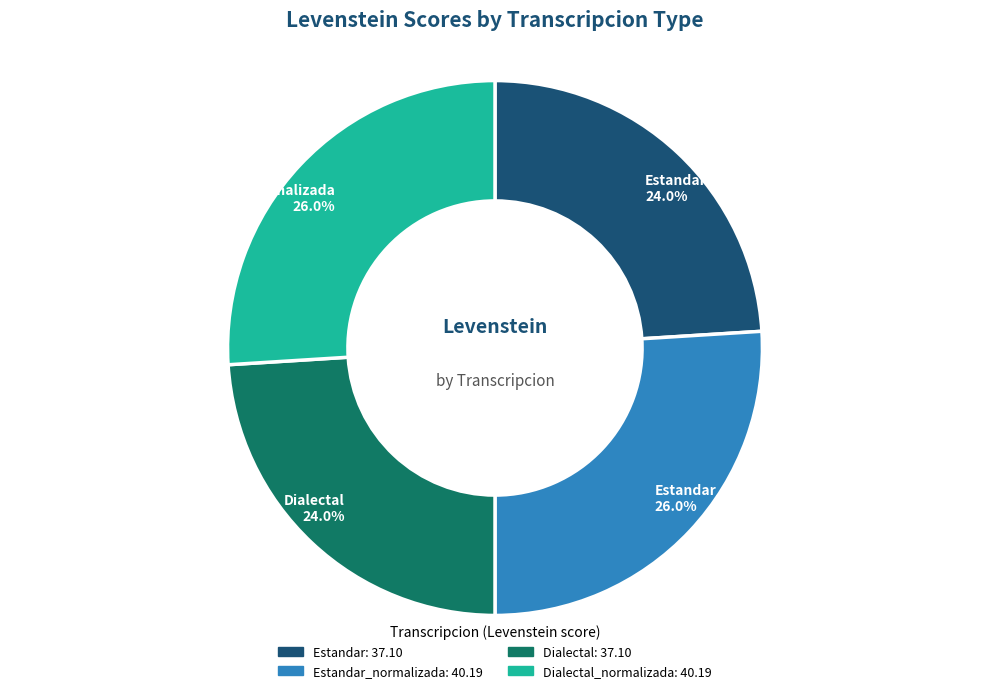

Is there a majority slice in this chart?

No